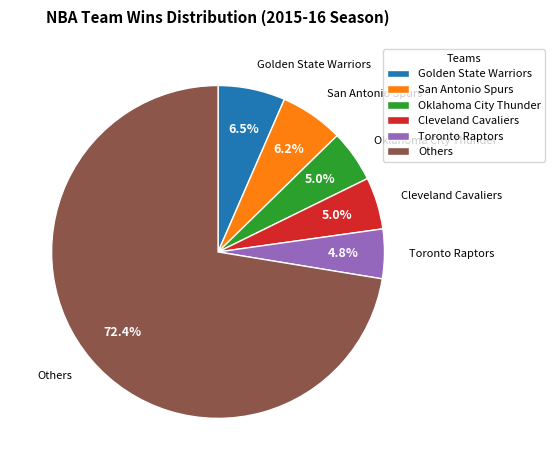

What percentage is NOT represented by Golden State Warriors?

93.5%